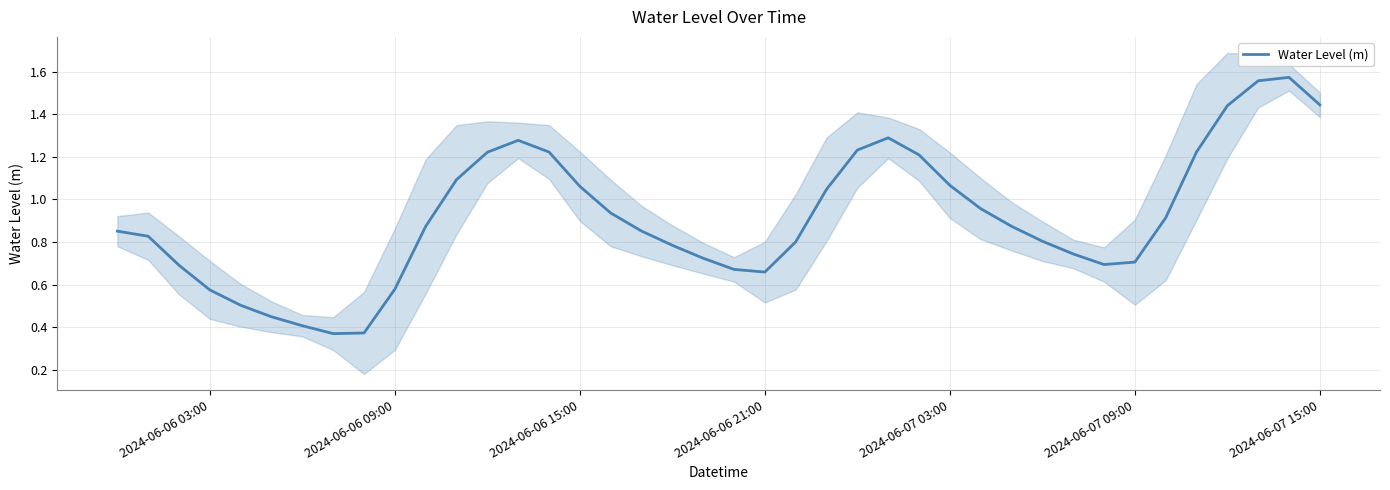

Does the chart have visible grid lines?

Yes